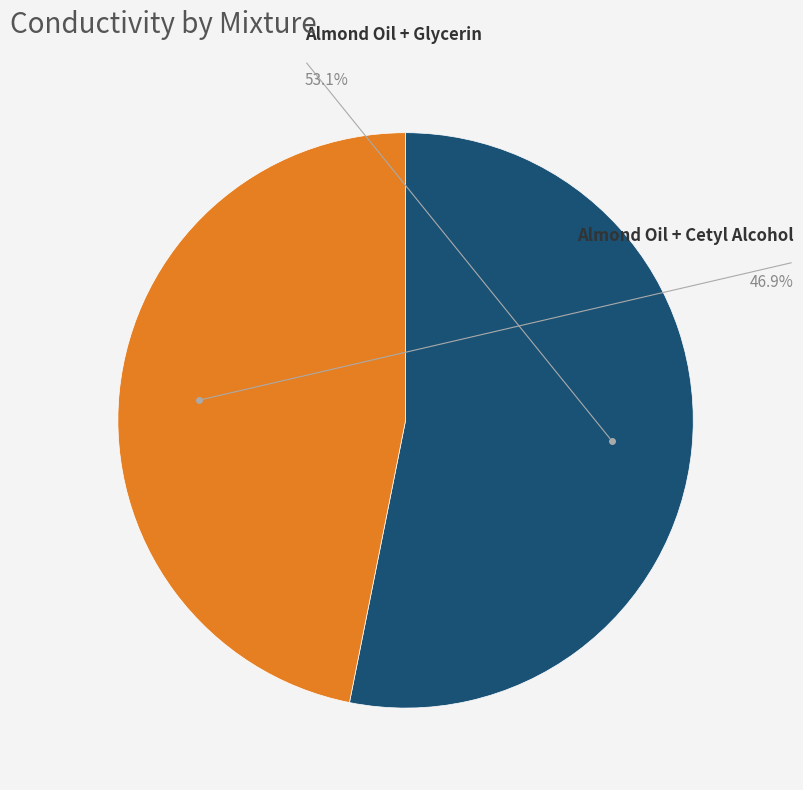

Combined, do Almond Oil + Glycerin and Almond Oil + Cetyl Alcohol account for over 50%?

Yes